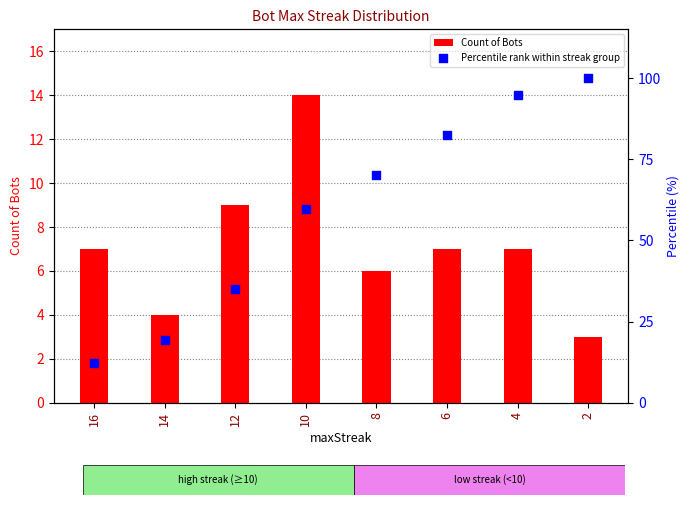

Which series has the largest total across all categories?

Percentile rank within streak group